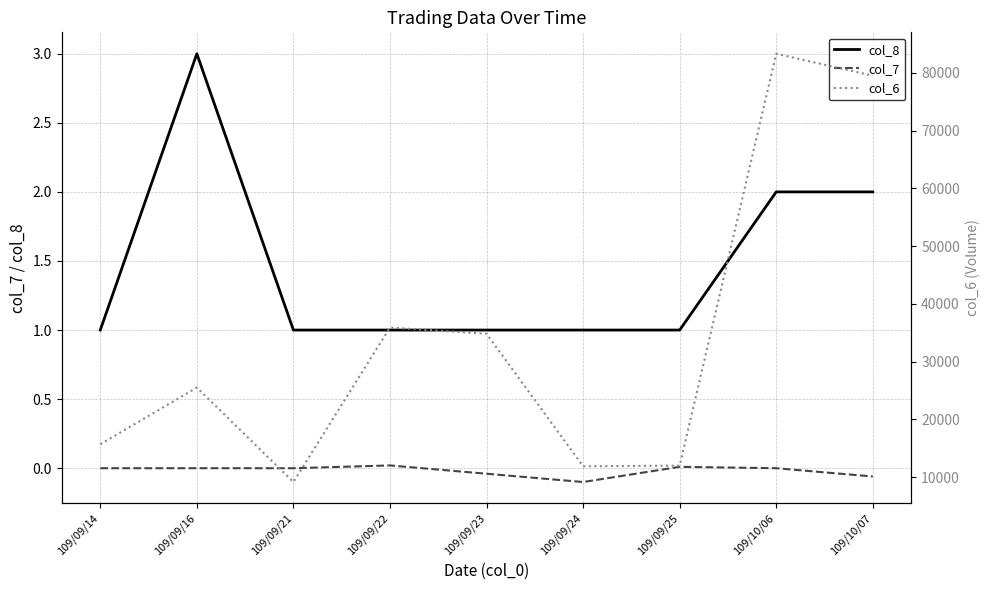

How many lines are shown in the chart?

3